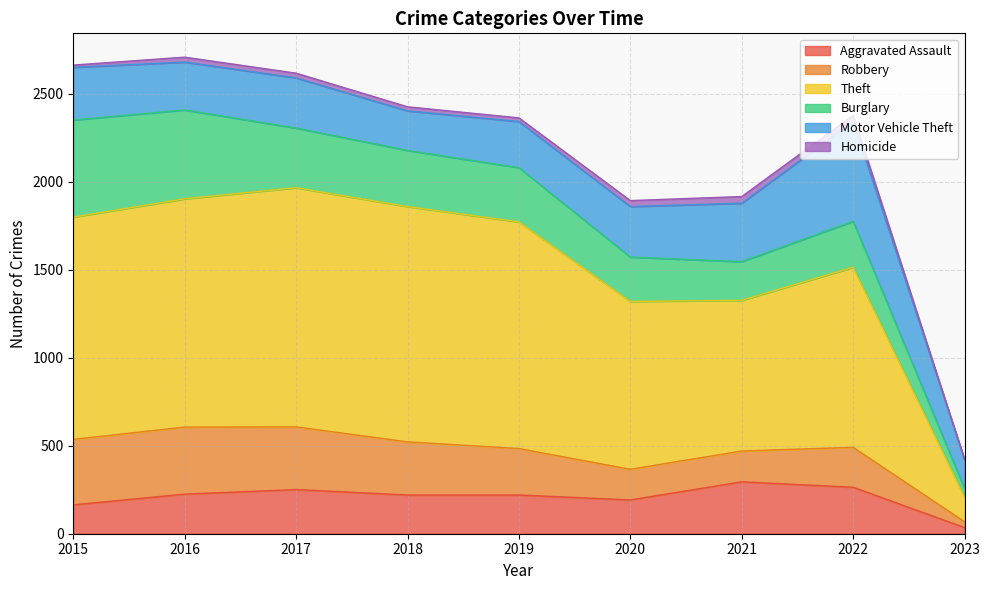

What is the value of the Aggravated Assault point at the 6th from the left?

192